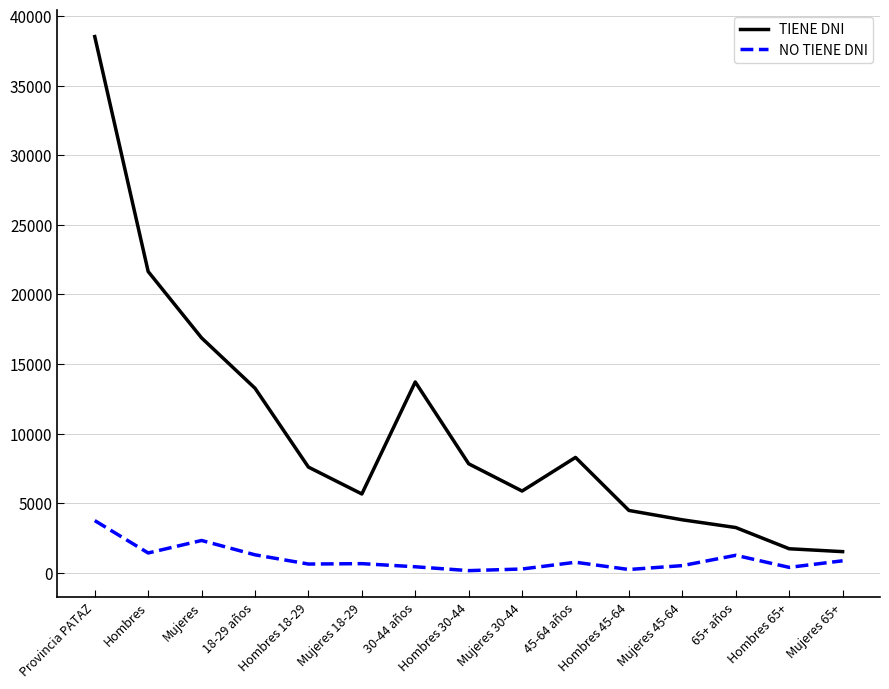

The value of TIENE DNI at Mujeres 65+ is 1524. True or false?

True